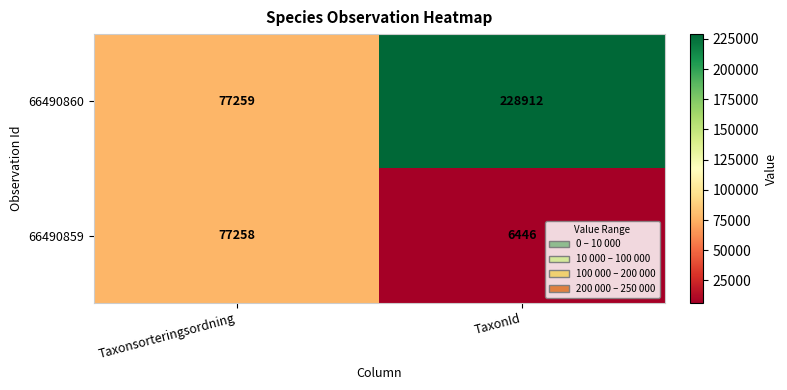

Count the number of categories in the chart.

2